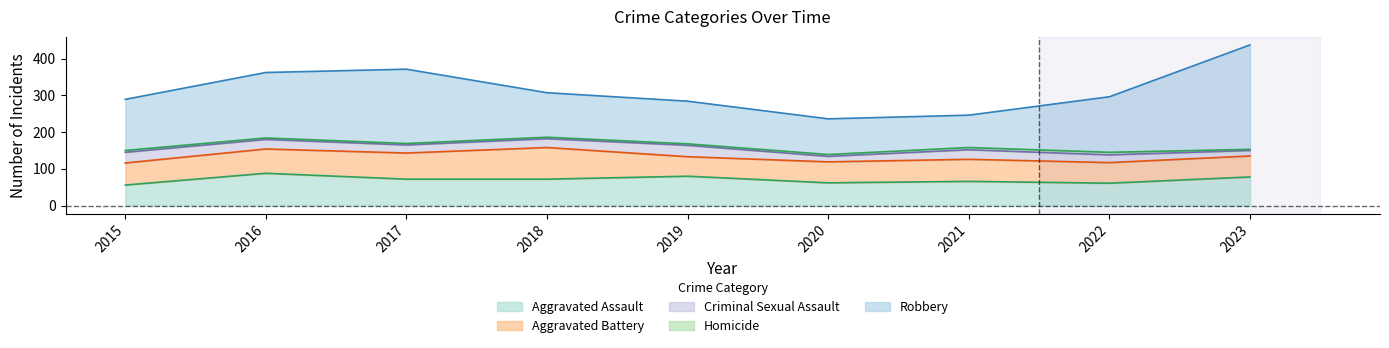

The Criminal Sexual Assault series shows 26 at 2021. True or false?

True